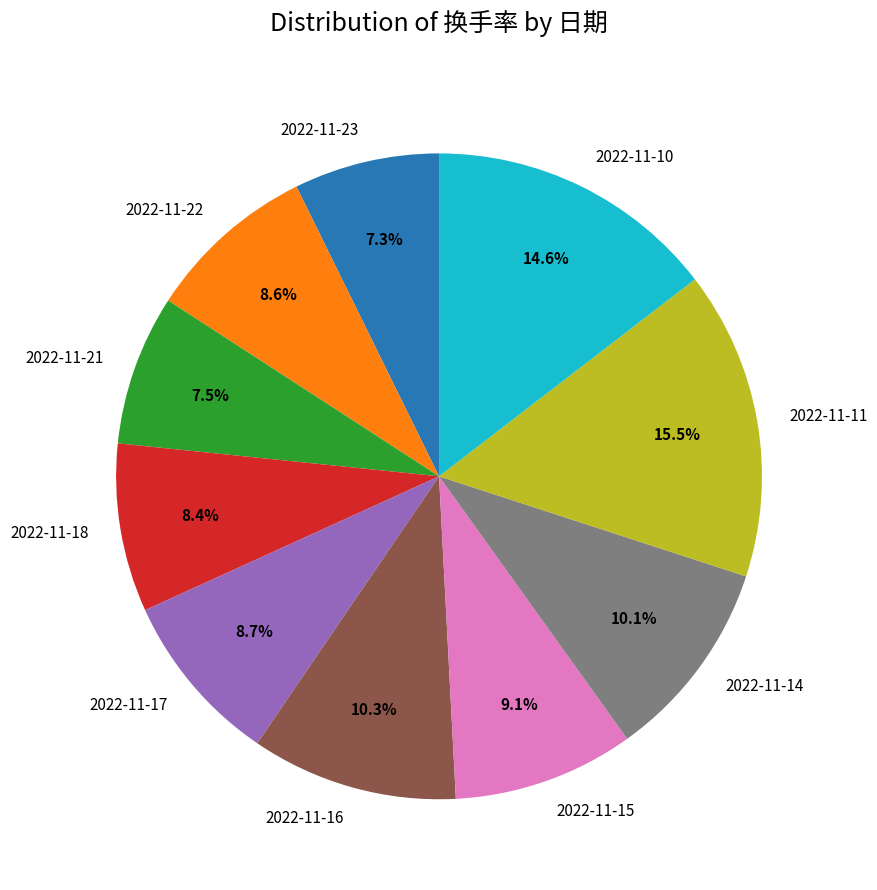

Do 2022-11-14 and 2022-11-23 together represent more than half of the pie?

No